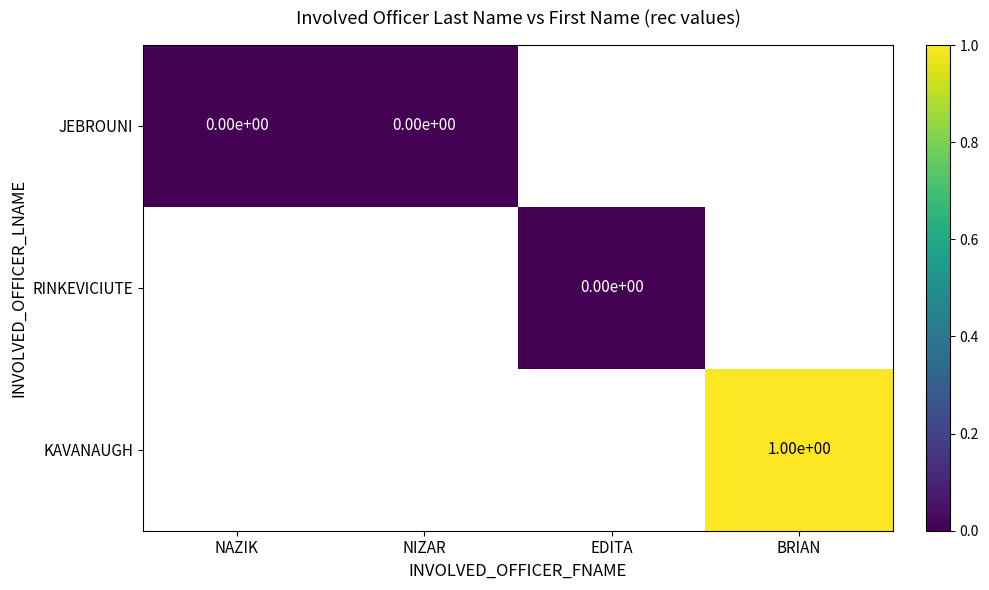

At how many categories does at least one series exceed 0?

1